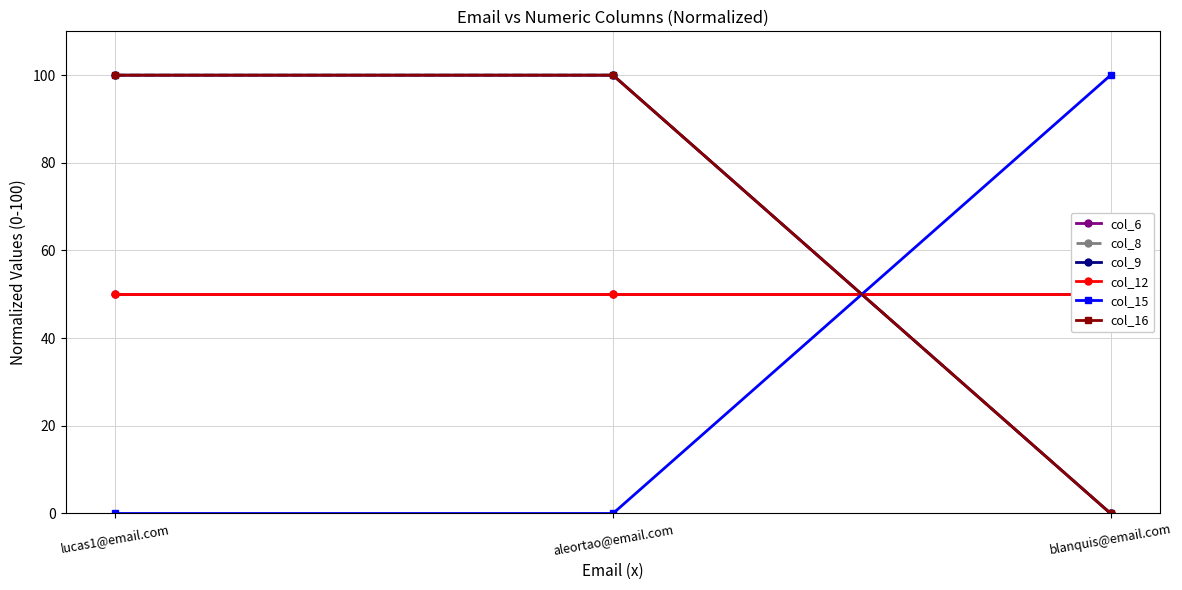

What is the sum of the col_15 values at blanquis@email.com and aleortao@email.com?

100.0